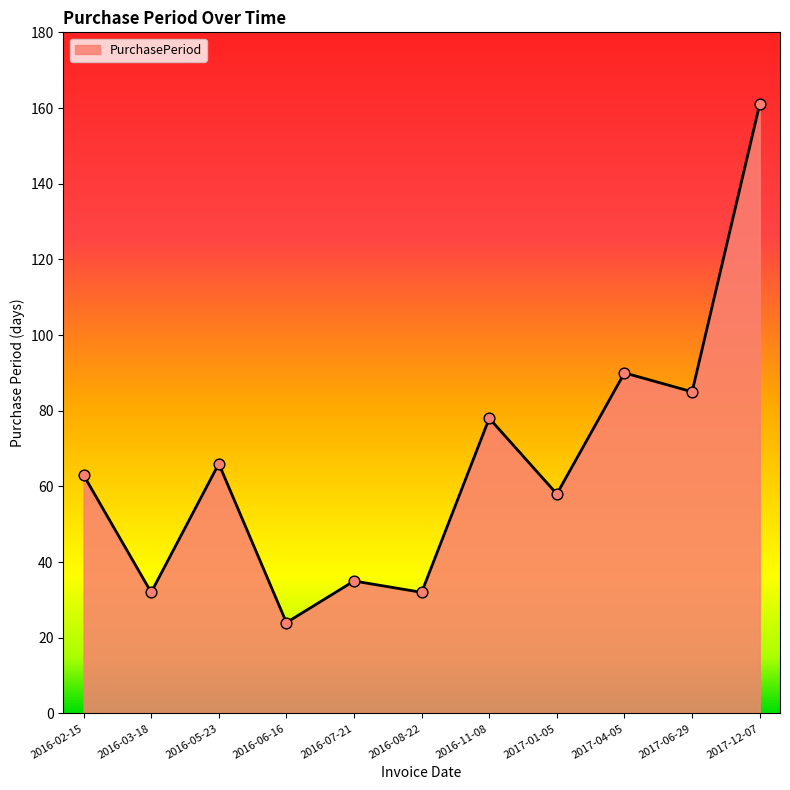

What is the ratio of the value at 2016-07-21 to the value at 2016-02-15?

0.6